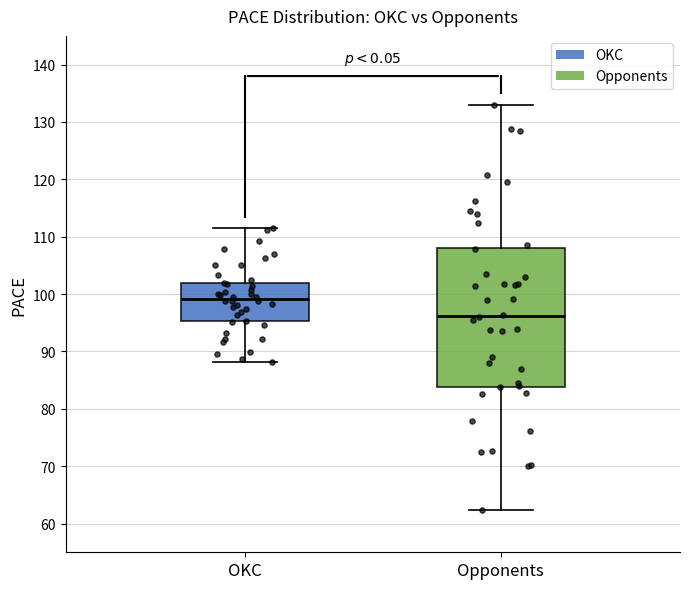

Which box's median line is the highest?

OKC